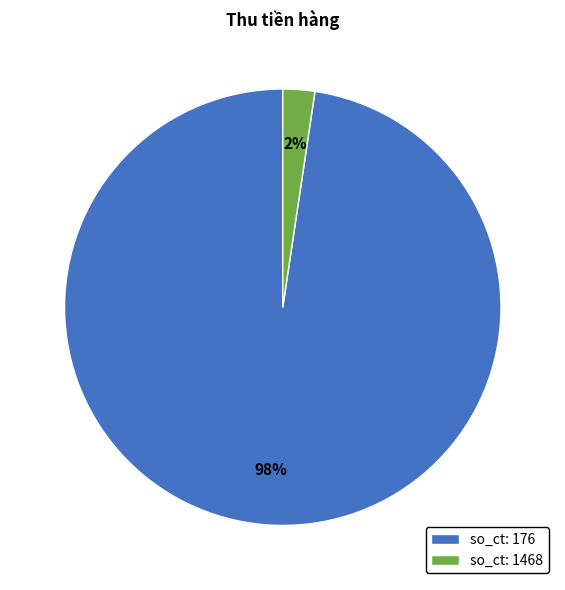

To the nearest percent, what is the average slice percentage?

50%